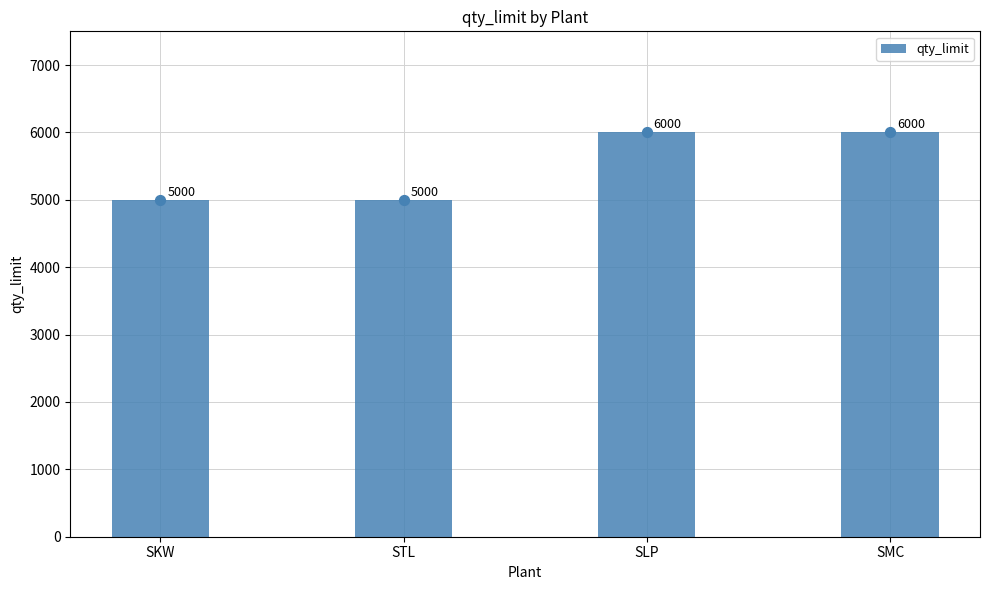

Which has a higher value, STL or SKW?

STL